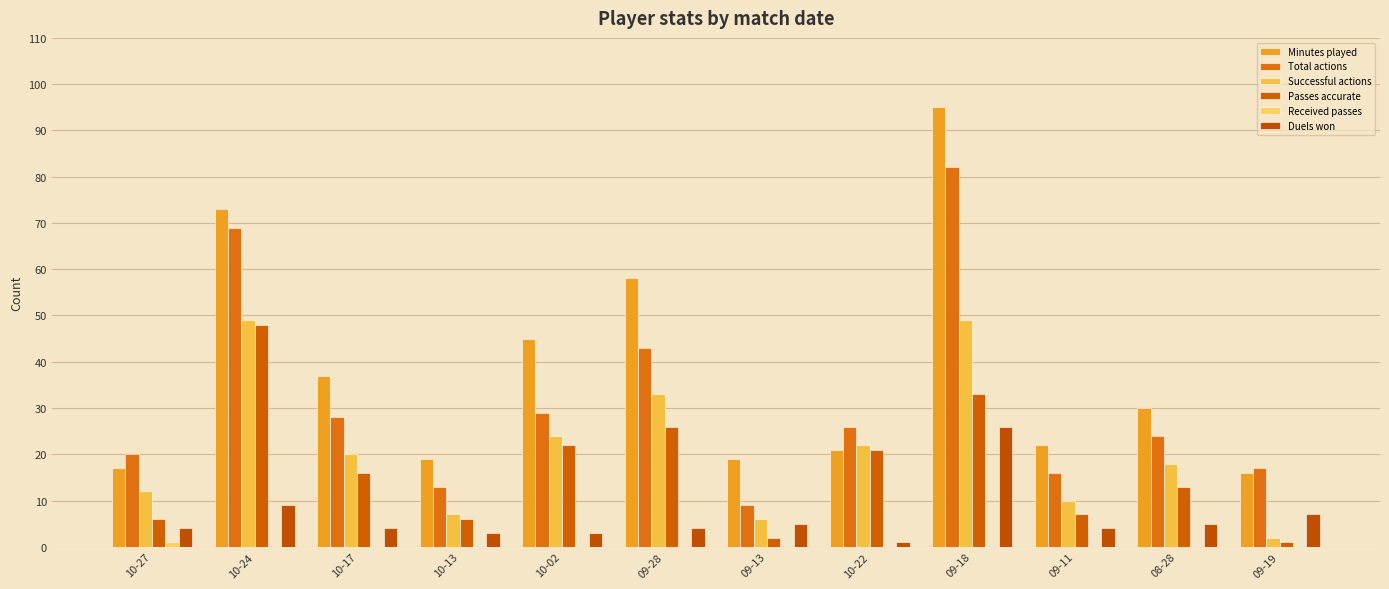

What is the maximum value shown in the chart?

95